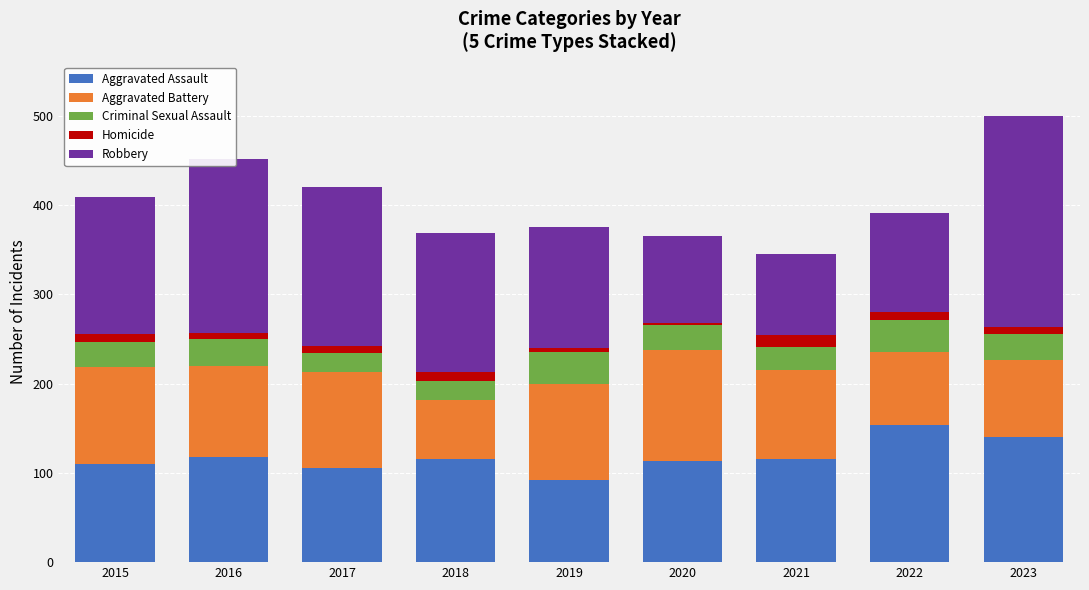

The Aggravated Assault series shows 176 at 2016. True or false?

False